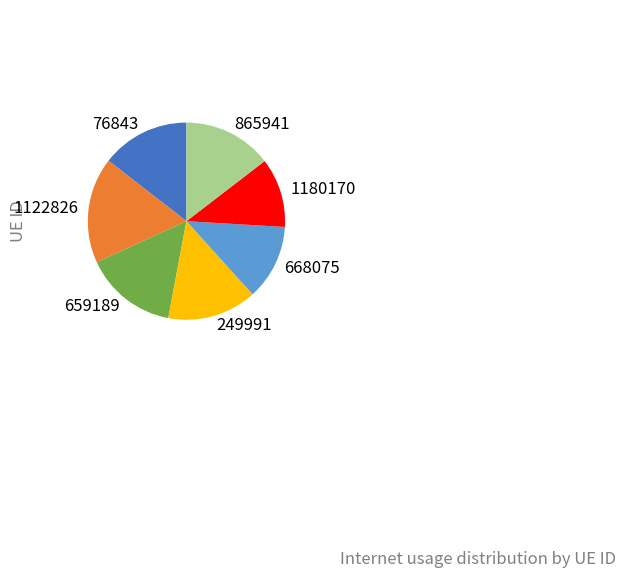

Which has a higher value, 249991 or 1122826?

1122826